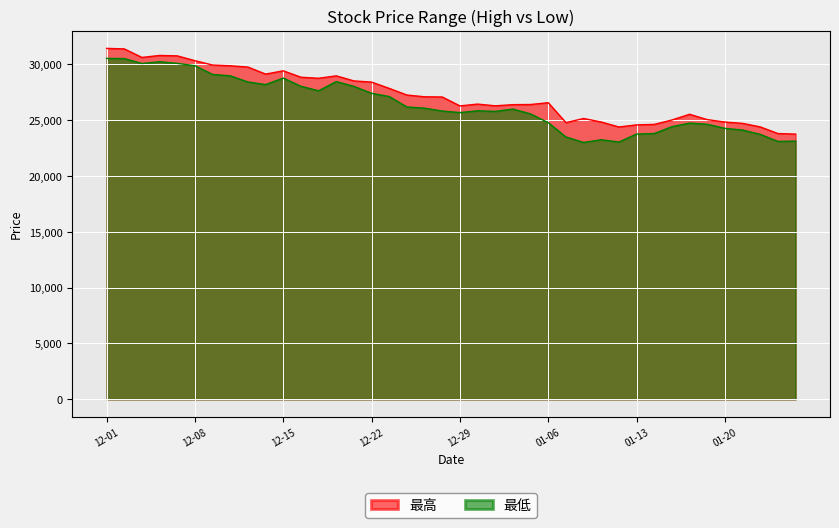

How many data points does each series have?

40